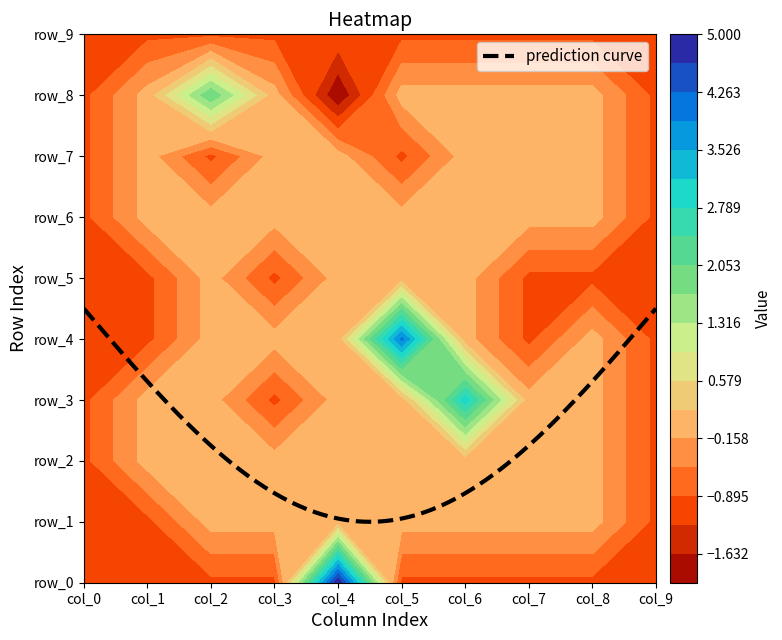

What is the lowest value of the row_6 series?

-1